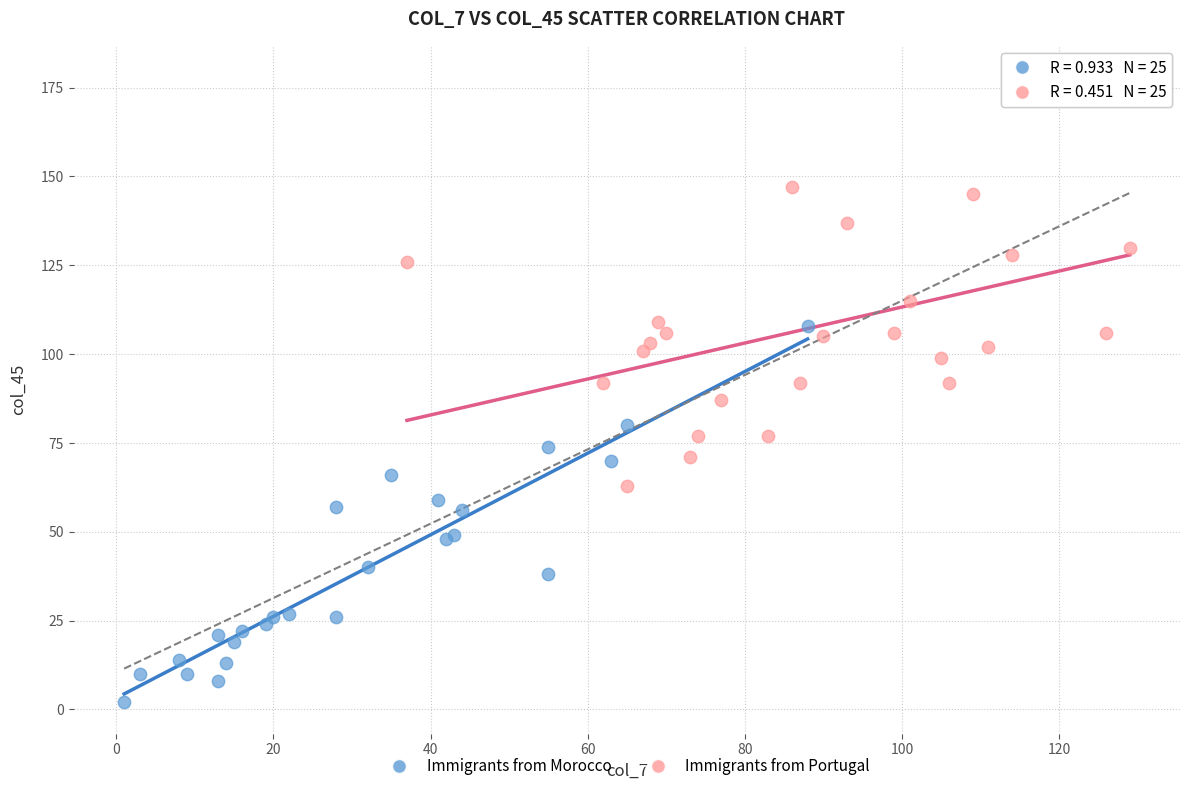

Which series contains the highest Y value?

Immigrants from Portugal